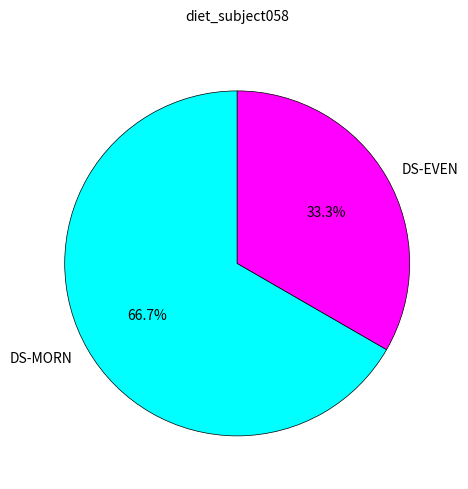

Is it true that DS-EVEN is 19% of the pie?

False